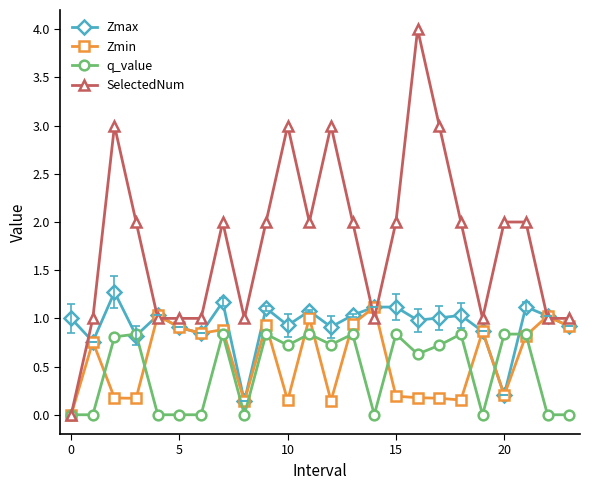

True or false: q_value has more than 2 interior local peaks.

True